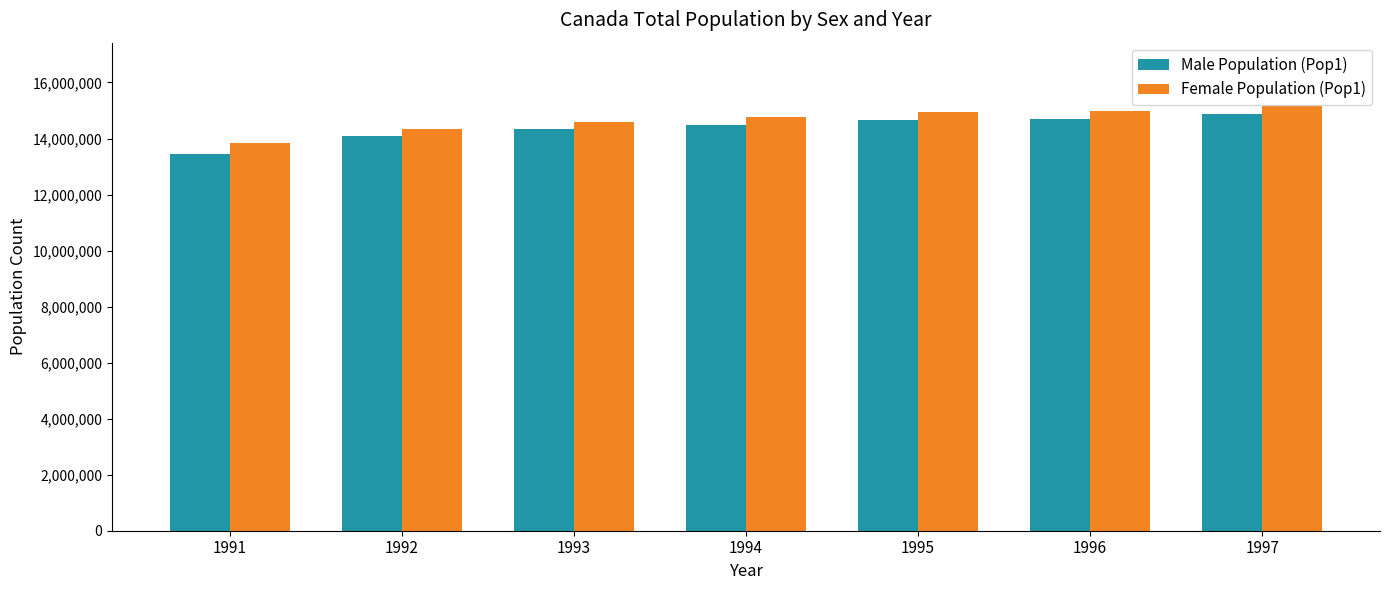

Which series has the widest spread of values?

Male Population (Pop1)